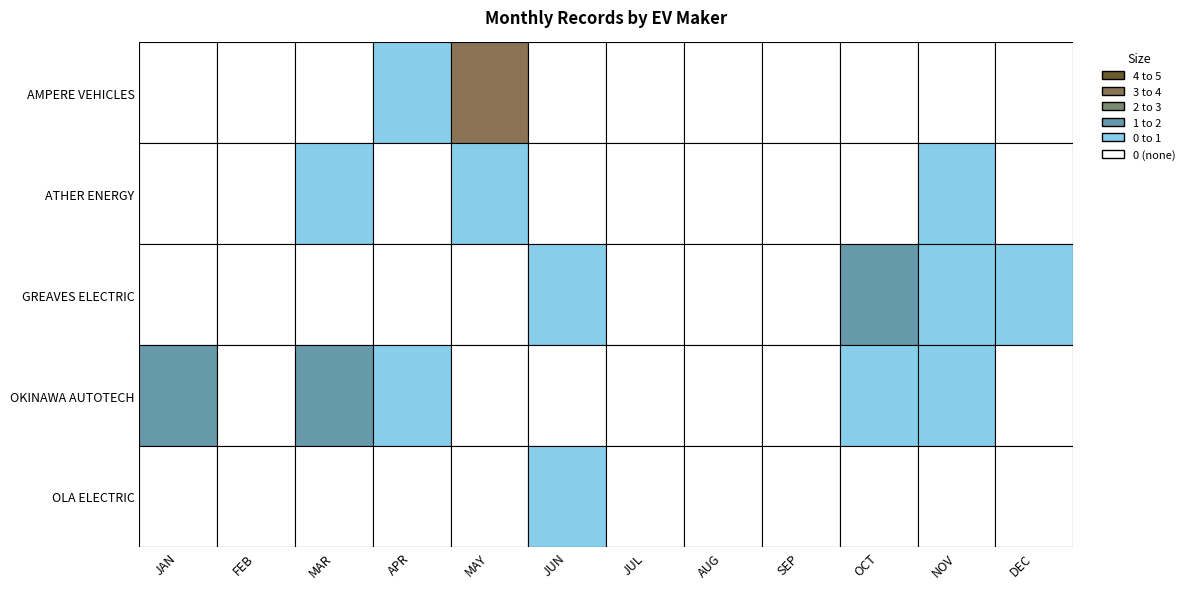

What is the difference between the highest and lowest values at NOV?

1